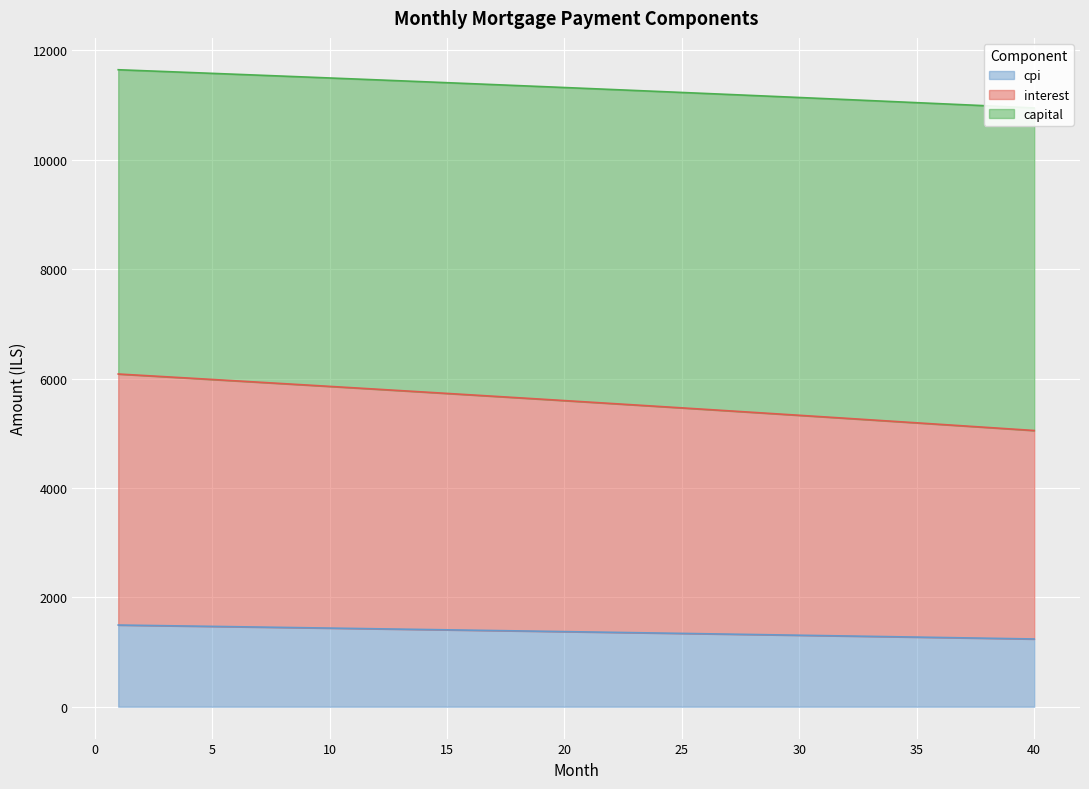

How many values in the interest series are below 5598?

20